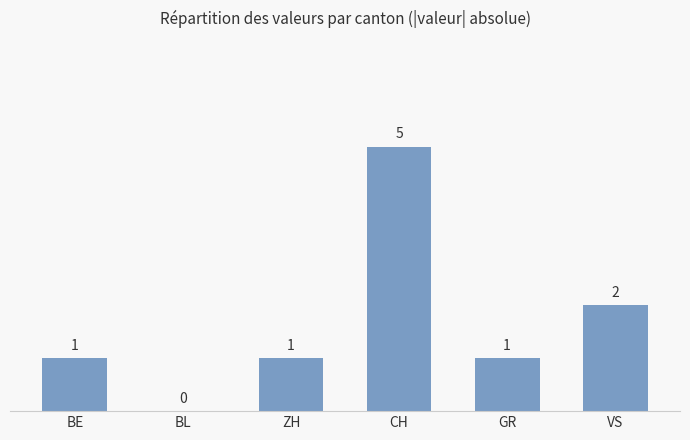

Reading left to right, extract all data points from this chart.

1	0	1	5	1	2